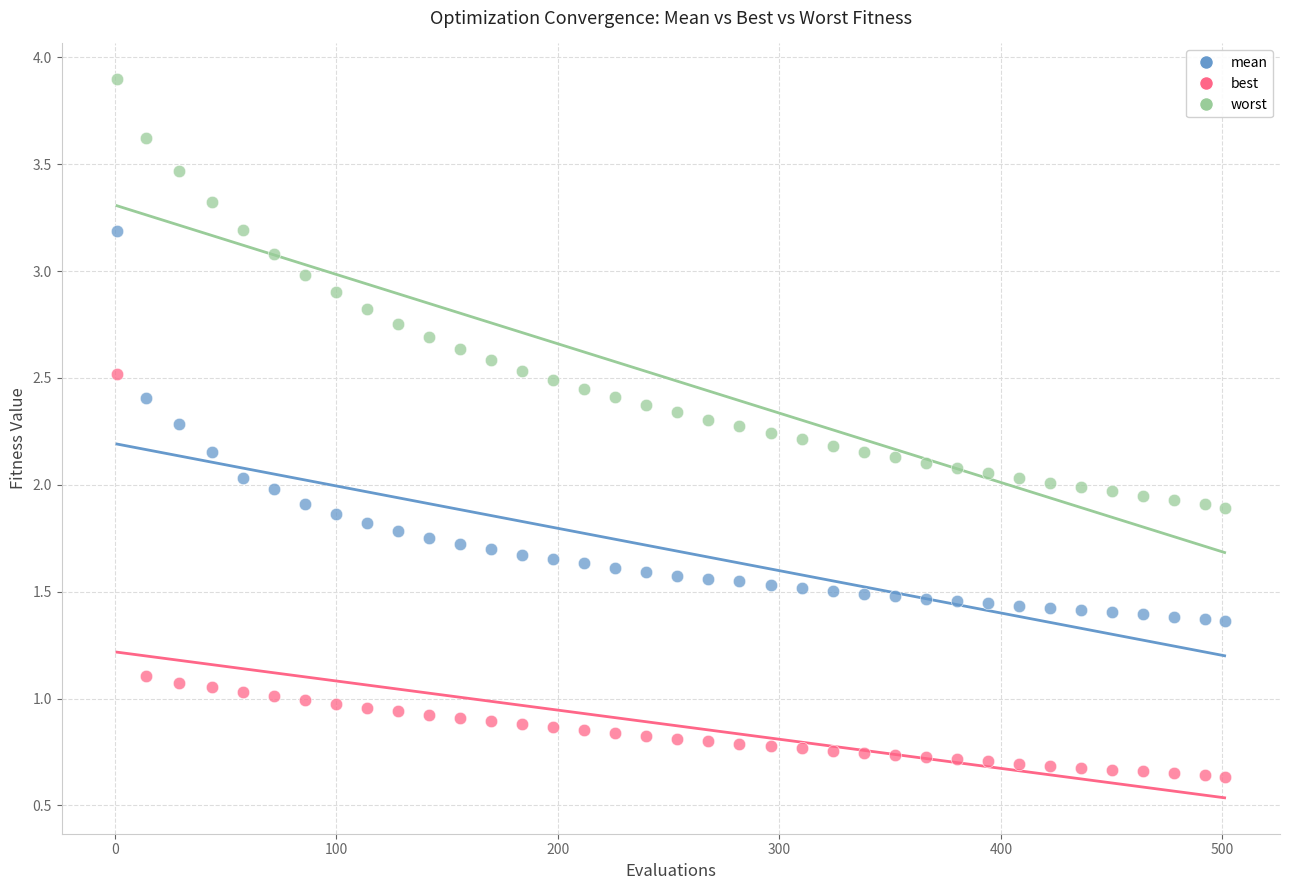

Which series contains the lowest Y value?

best